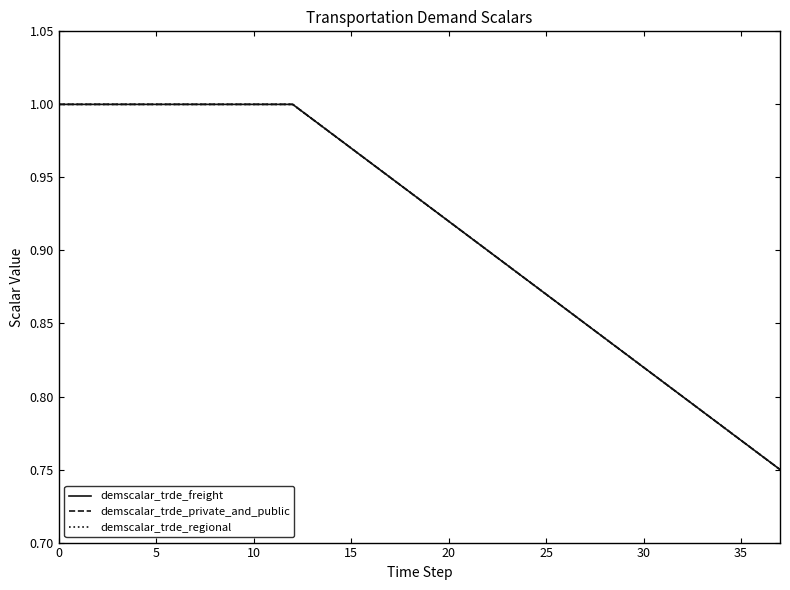

What is the label of the 29th point from the right?

9